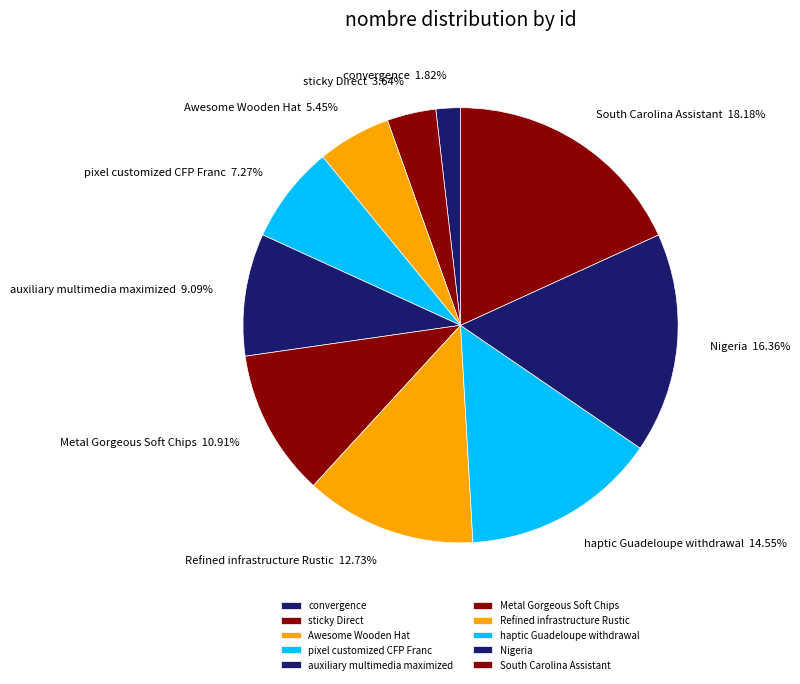

To the nearest percent, what portion does South Carolina Assistant represent?

18%